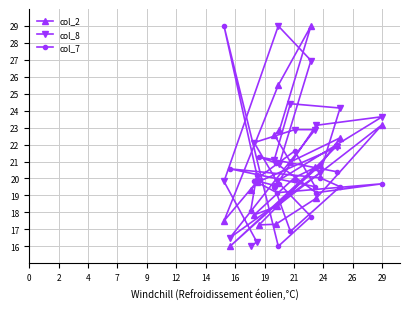

What is the value of the col_2 point at the 15th from the left?

20.7